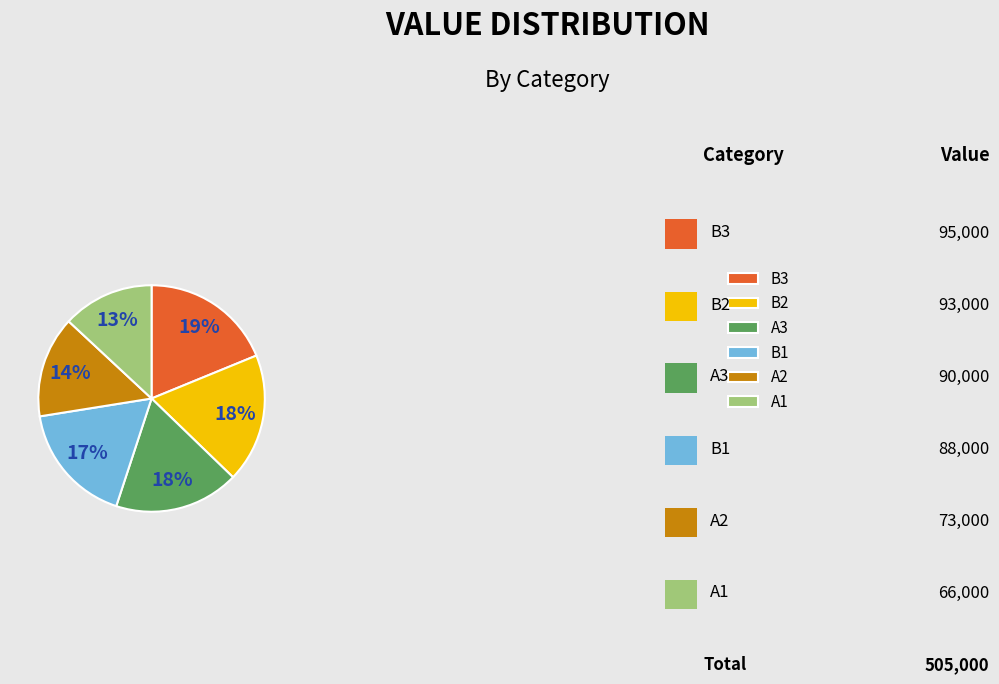

Which has a higher value, B3 or A1?

B3